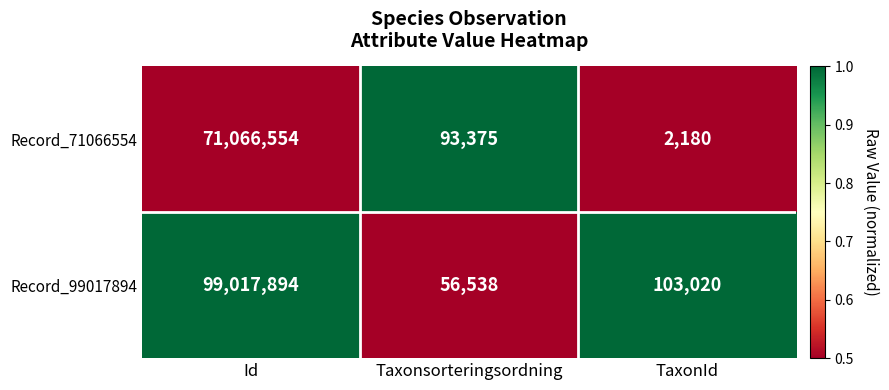

How many distinct data groups are displayed?

2